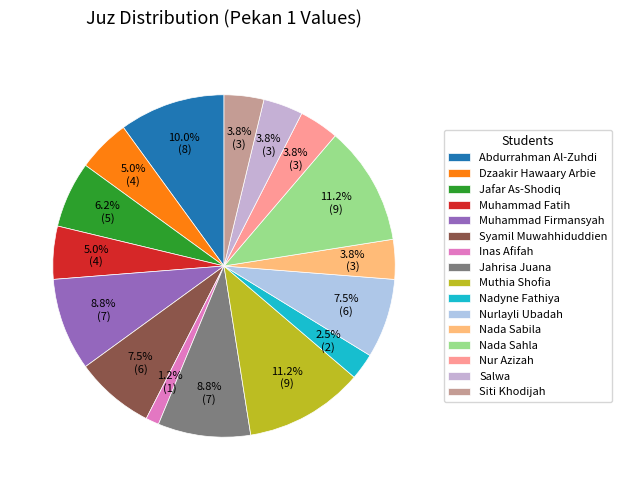

Which has a higher value, Nur Azizah or Abdurrahman Al-Zuhdi?

Abdurrahman Al-Zuhdi